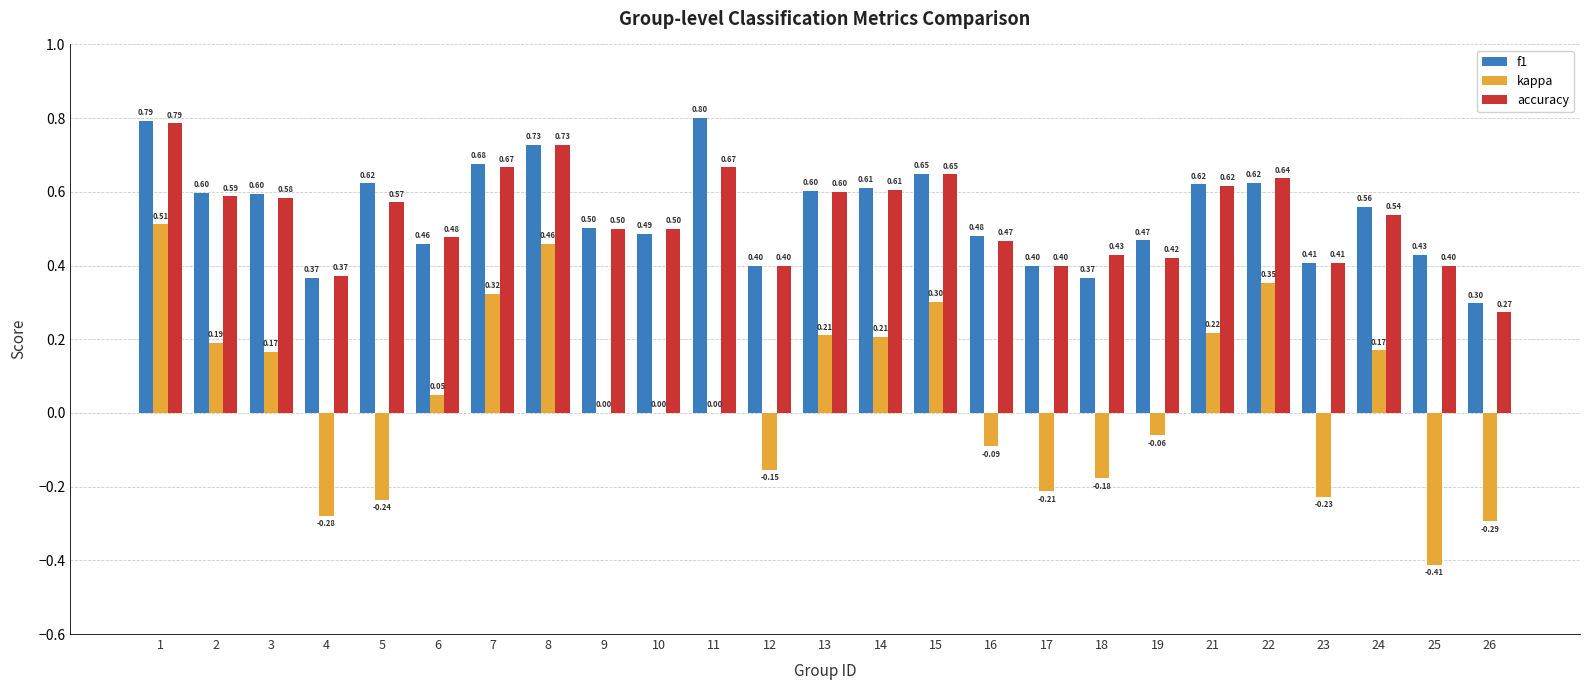

Where is accuracy nearest to the value 0?

26